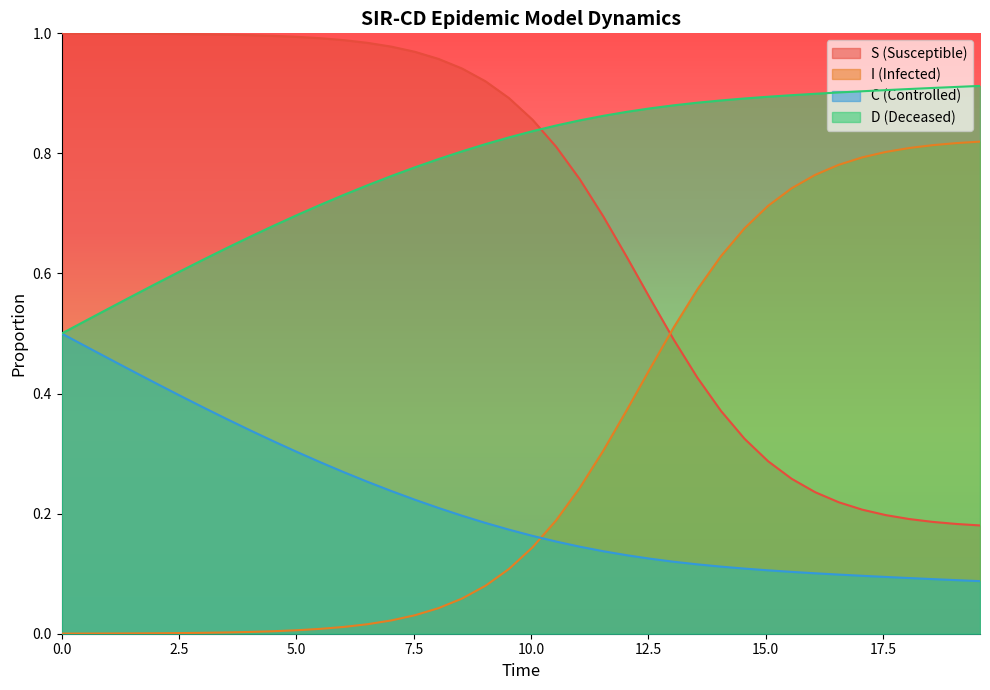

What is the difference between the maximum and minimum values in the C series?

0.4